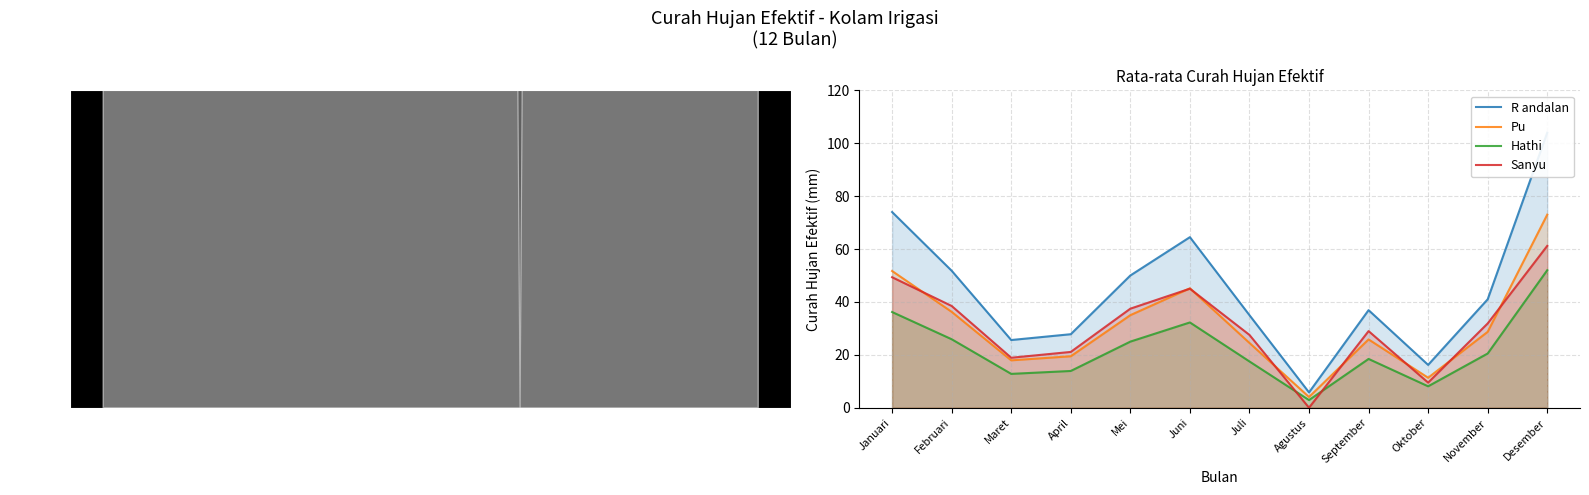

What is the difference between the second highest and minimum values in the R andalan series?

68.2